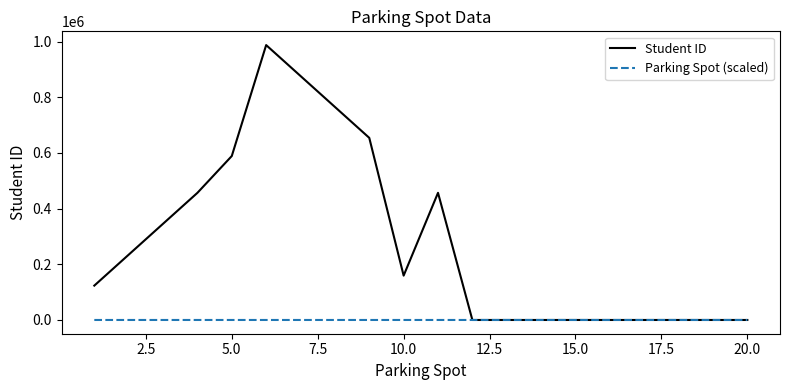

Which series has the widest spread of values?

Student ID